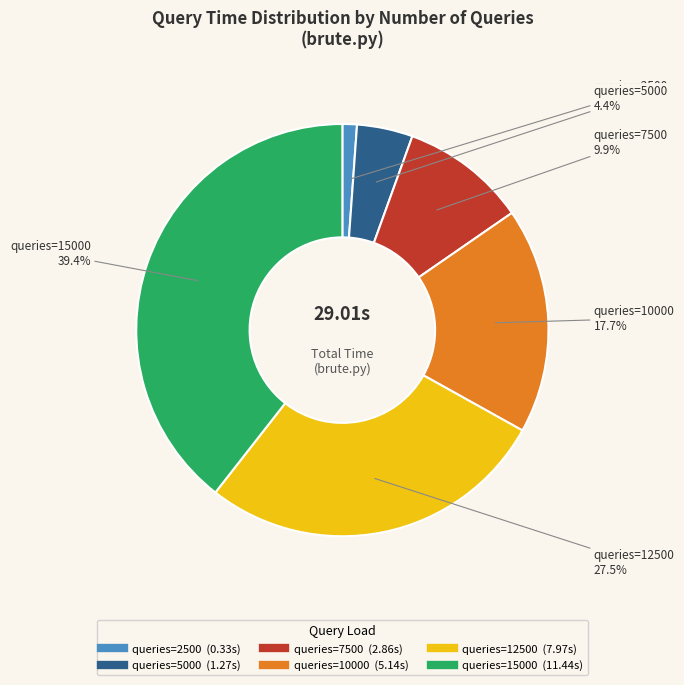

Is there any slice that represents more than half of the pie?

No